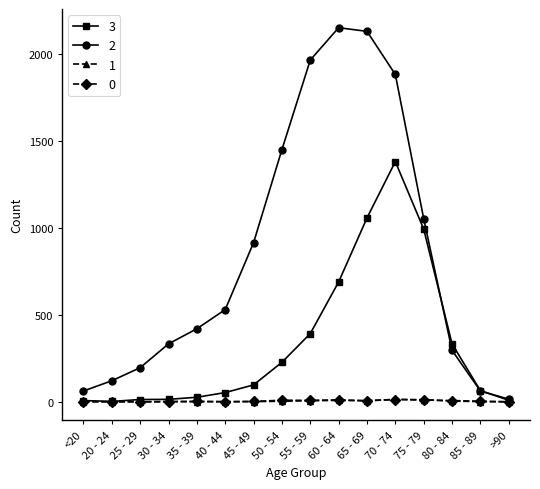

The value of 2 at 50 - 54 is 2177. True or false?

False